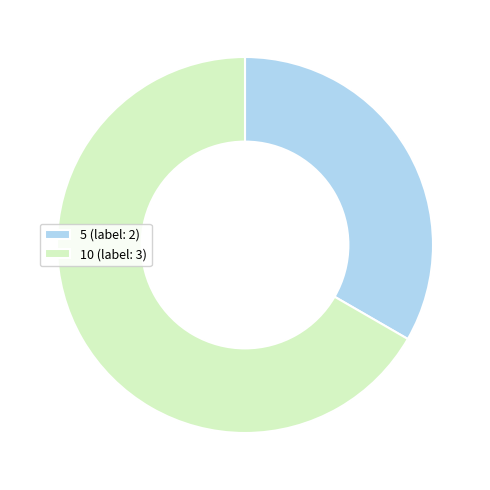

What is the majority slice?

10 (label: 3)